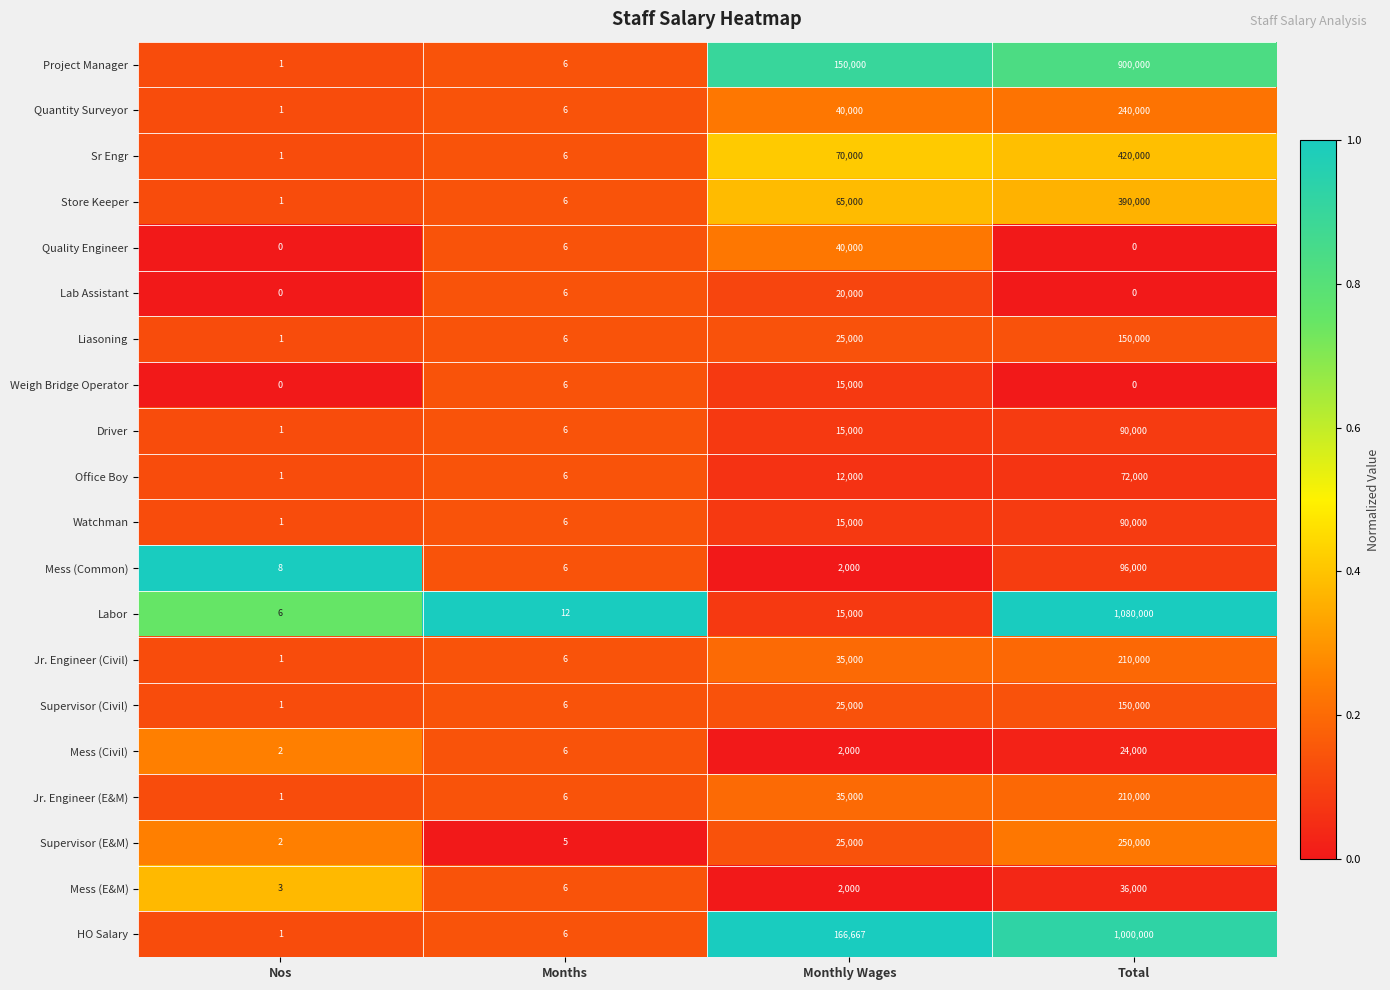

The value of Weigh Bridge Operator at Total is 9725. True or false?

False